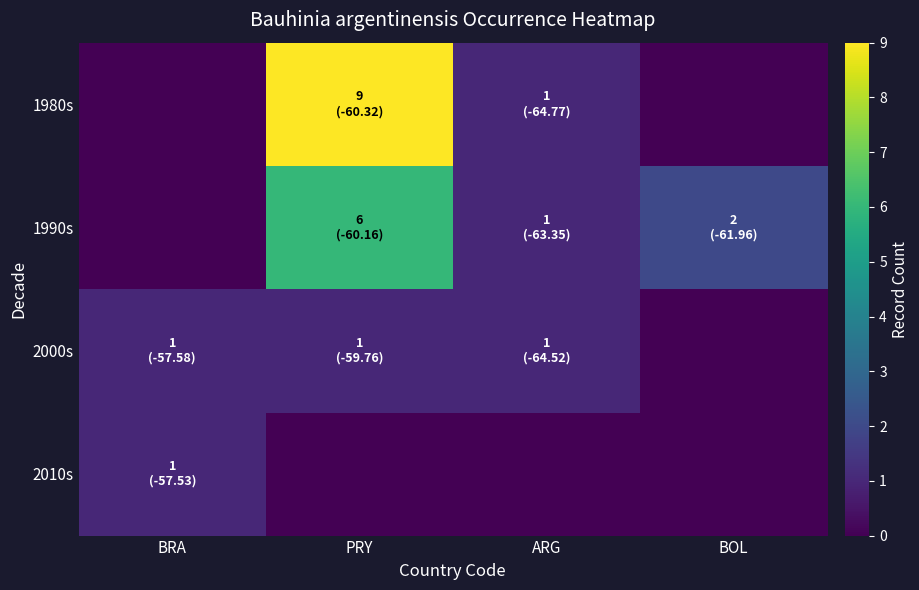

Reading left to right, extract all data points from this chart.

1980s: BRA=0	PRY=9	ARG=1	BOL=0
1990s: BRA=0	PRY=6	ARG=1	BOL=2
2000s: BRA=1	PRY=1	ARG=1	BOL=0
2010s: BRA=1	PRY=0	ARG=0	BOL=0